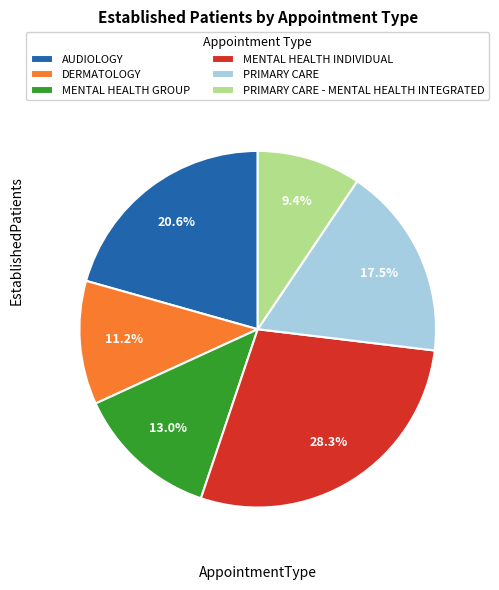

How much of the chart is everything except MENTAL HEALTH GROUP?

87.0%